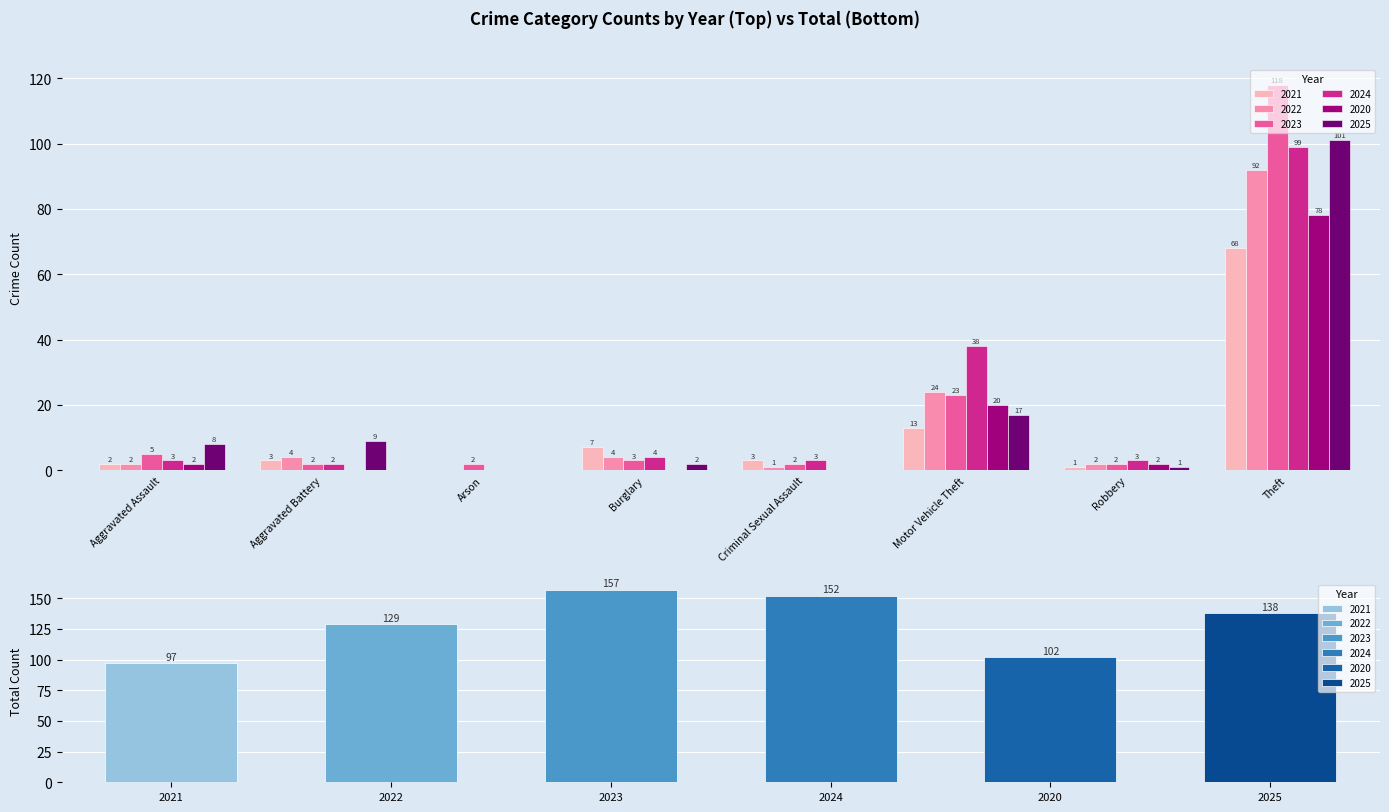

The value of 2024 at Criminal Sexual Assault is 5. True or false?

False